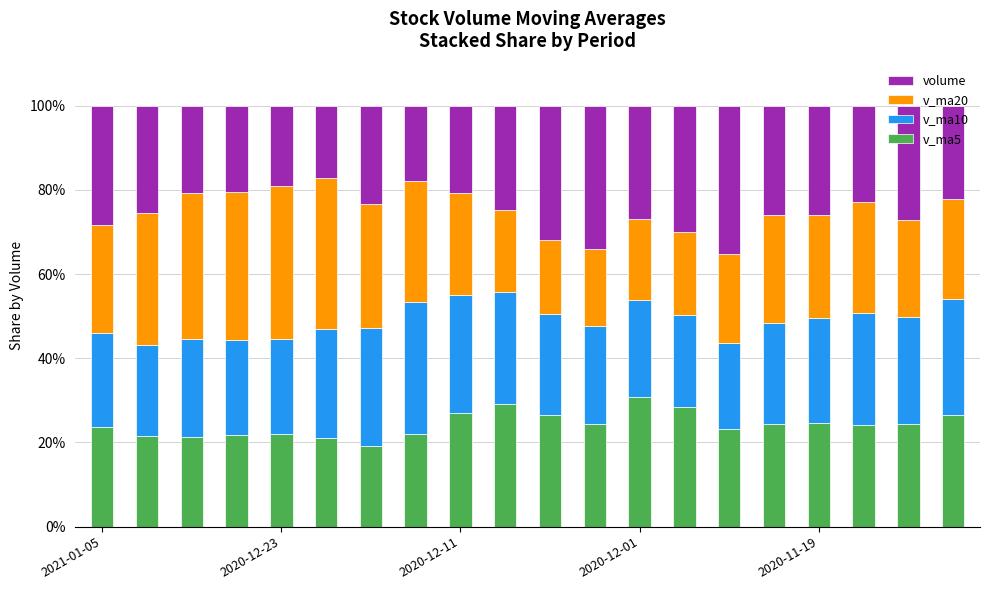

What is the maximum value for v_ma5?

30.7